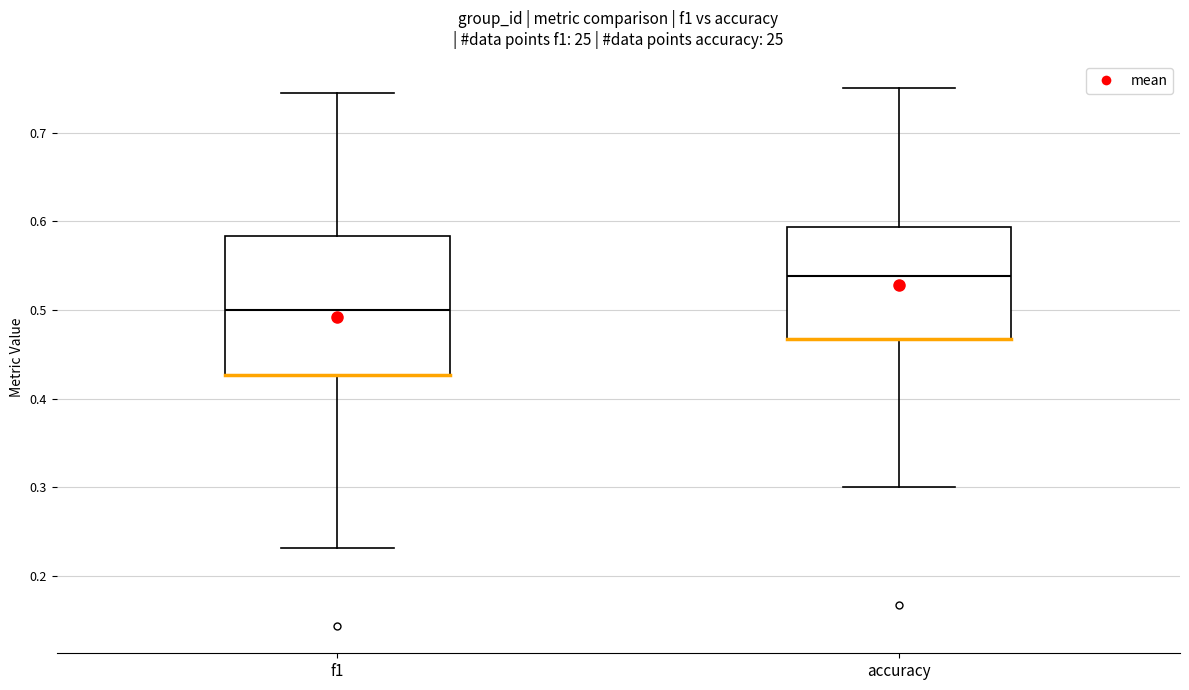

Where is the upper edge of the box for f1 on the y-axis? The values are not printed on the chart, so give them approximately, as read against the axis.

0.58